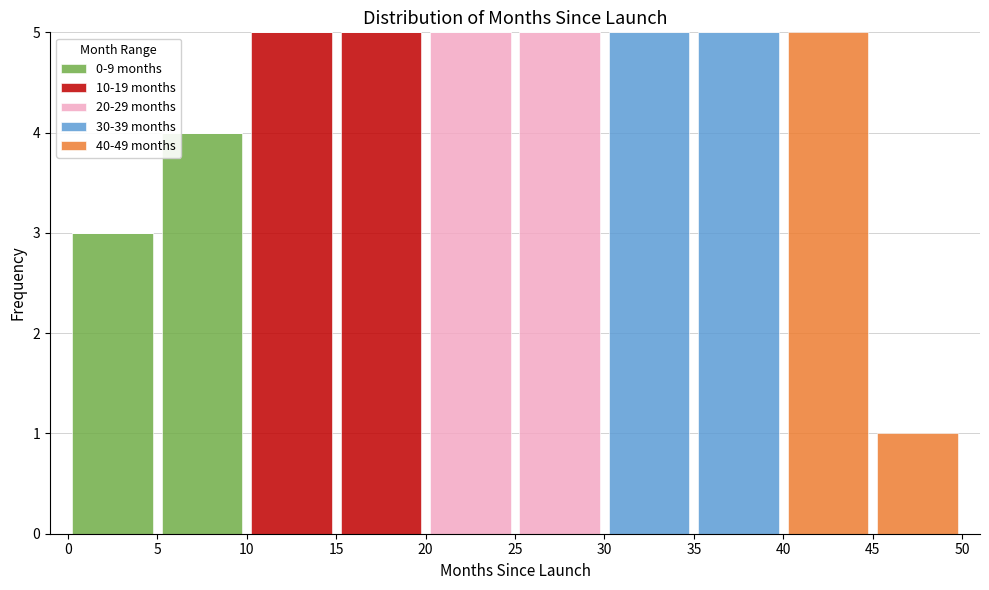

Reading left to right, transcribe this chart: for each stacked bar, give the range it covers on the x-axis and its total height. The values are not printed on the chart, so give them approximately, as read against the axis.

0 to 5: 3
5 to 10: 4
10 to 15: 5
15 to 20: 5
20 to 25: 5
25 to 30: 5
30 to 35: 5
35 to 40: 5
40 to 45: 5
45 to 50: 1